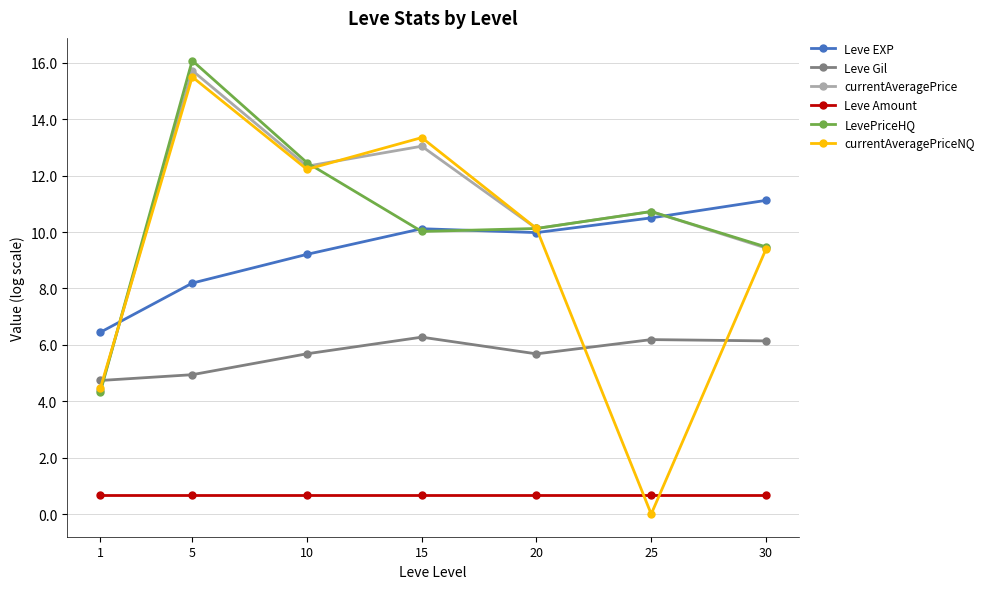

Which category has the lowest value across all series?

25